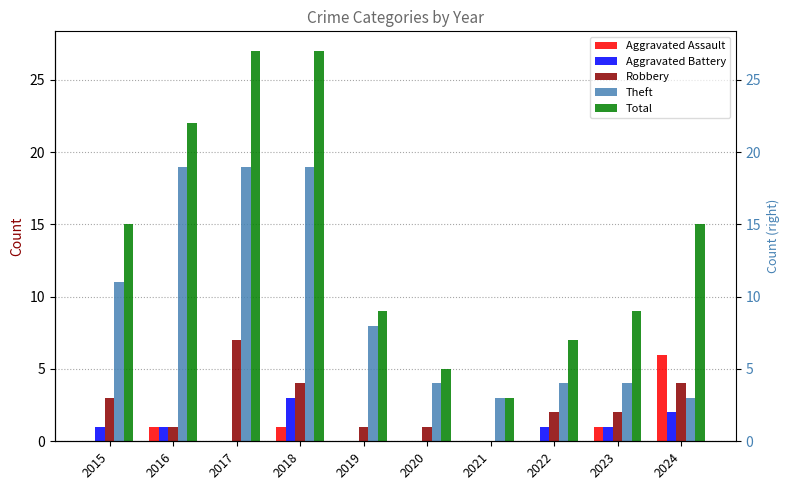

Is it true that Robbery equals 3 at 2023?

False